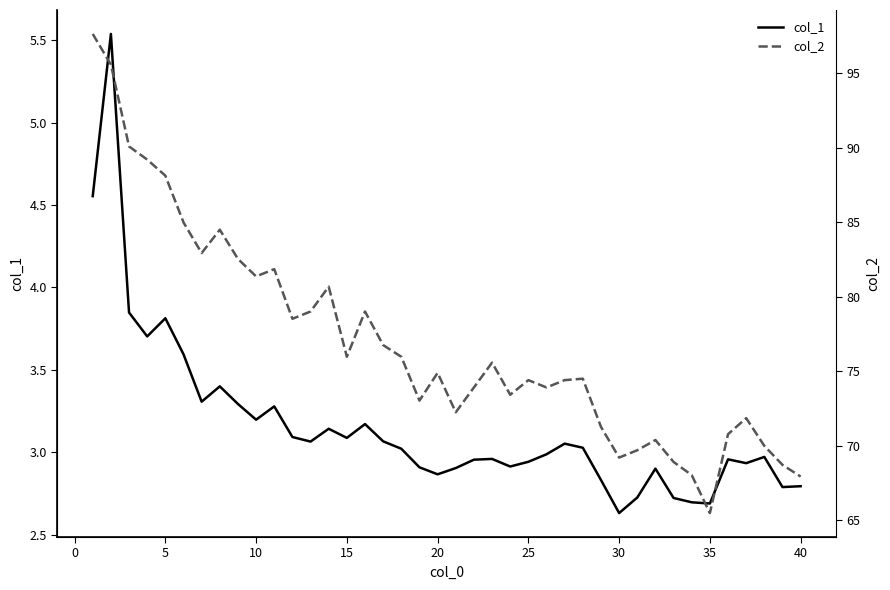

At 20, list the series in order from largest to smallest.

col_2, col_1